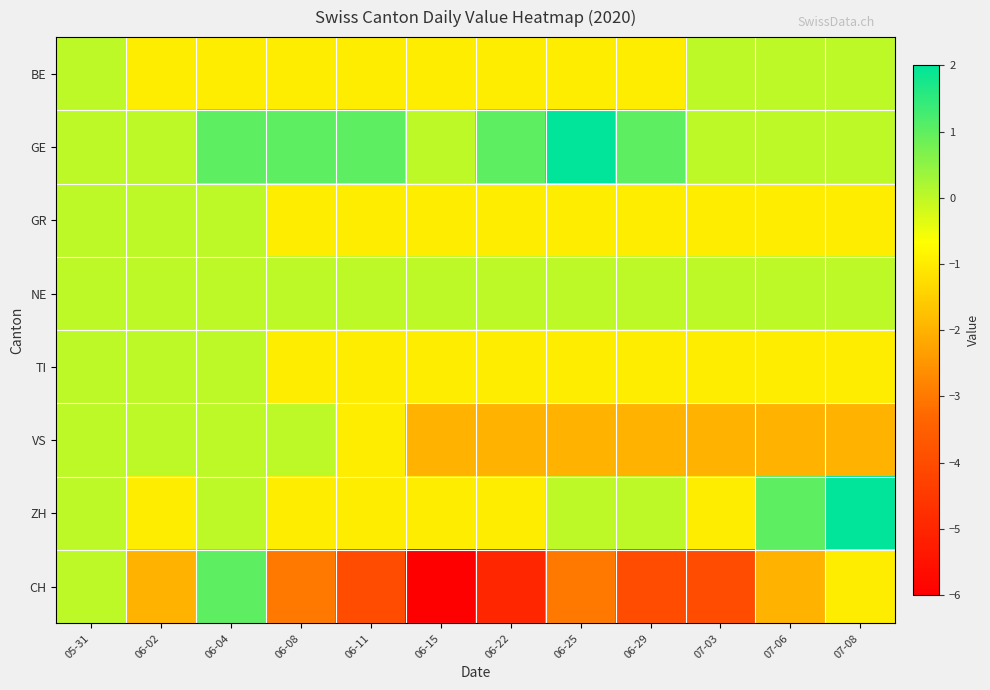

What is the greatest value displayed?

2